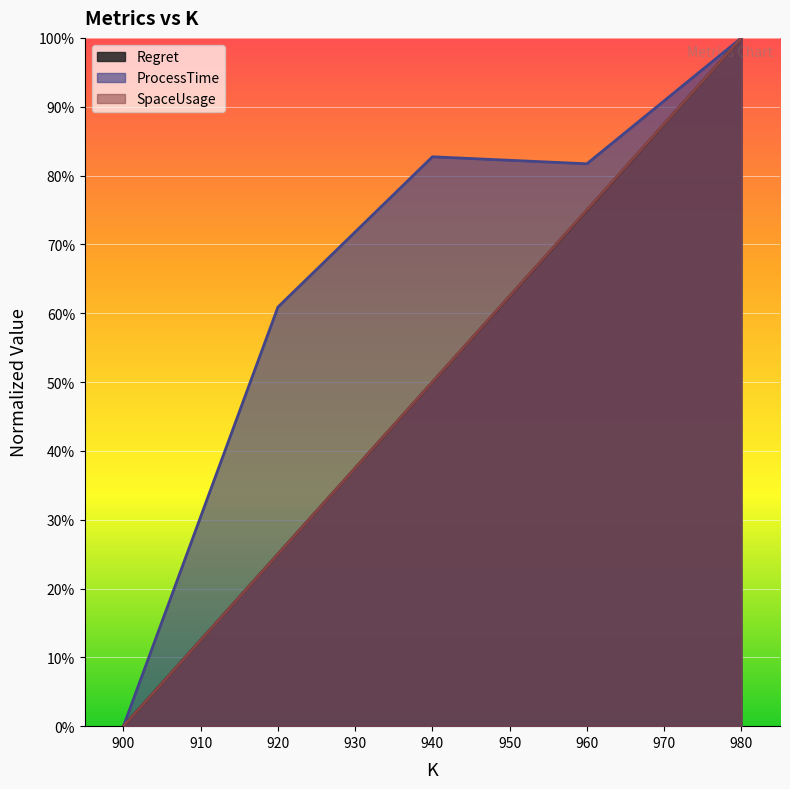

At which label is Regret closest to 0?

900